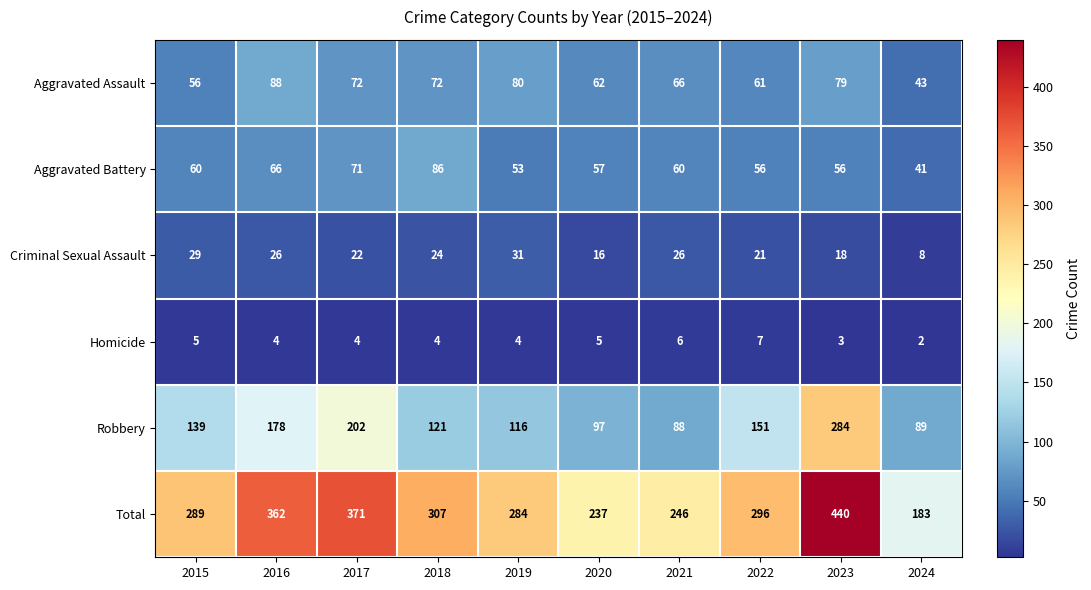

Is it true that Aggravated Assault equals 72 at 2018?

True